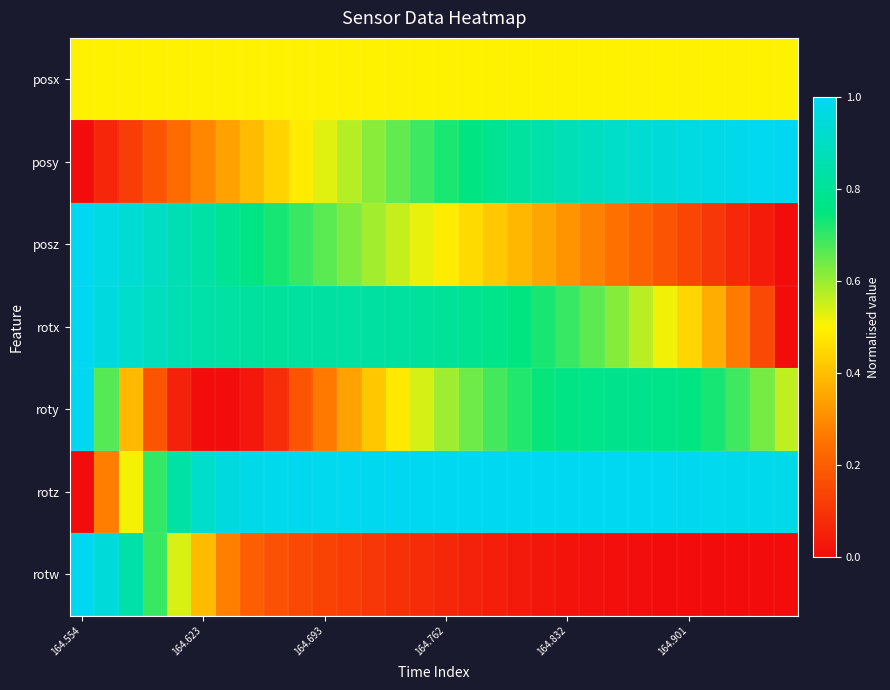

Which series has the largest total across all categories?

rotz